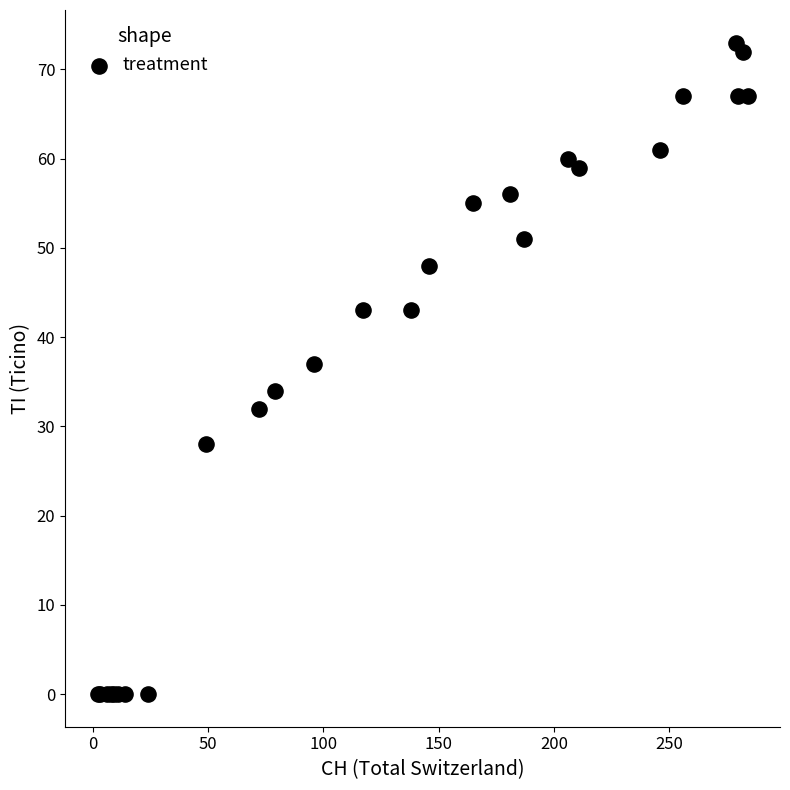

What Y value in the scatter plot is closest to 36?

37